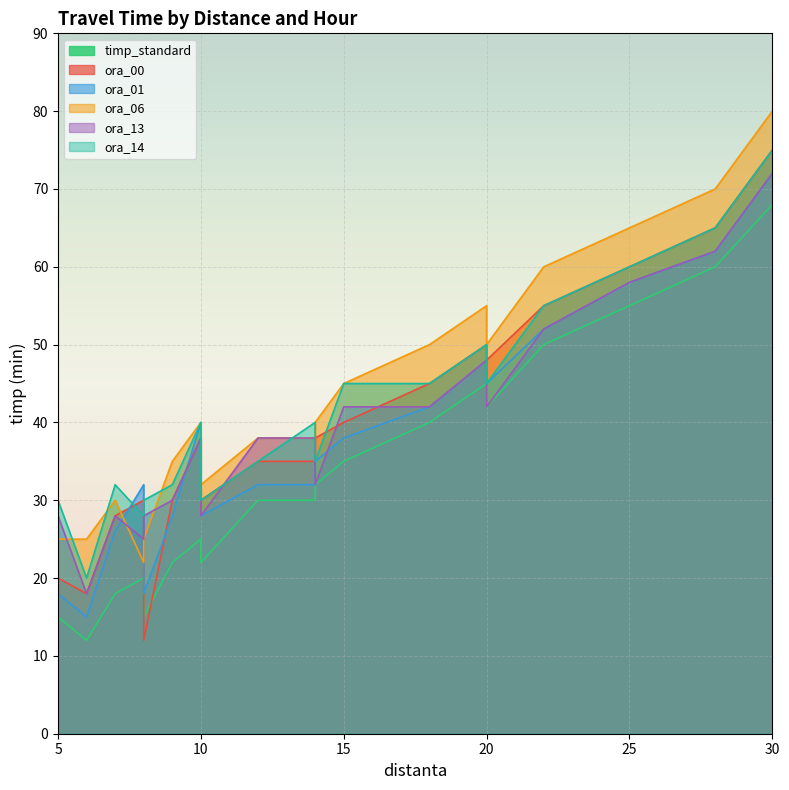

At which category is the sum across all series the highest?

30